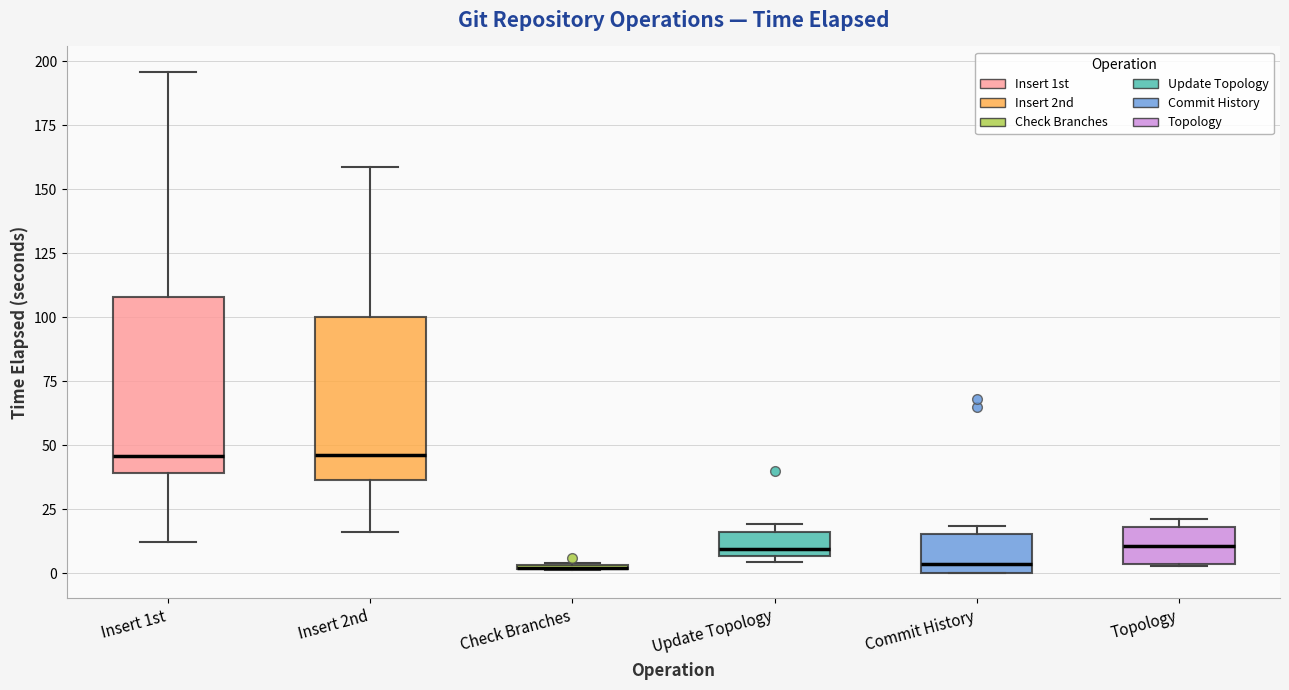

Where does the upper whisker of the box for Insert 1st end on the y-axis? The values are not printed on the chart, so give them approximately, as read against the axis.

195